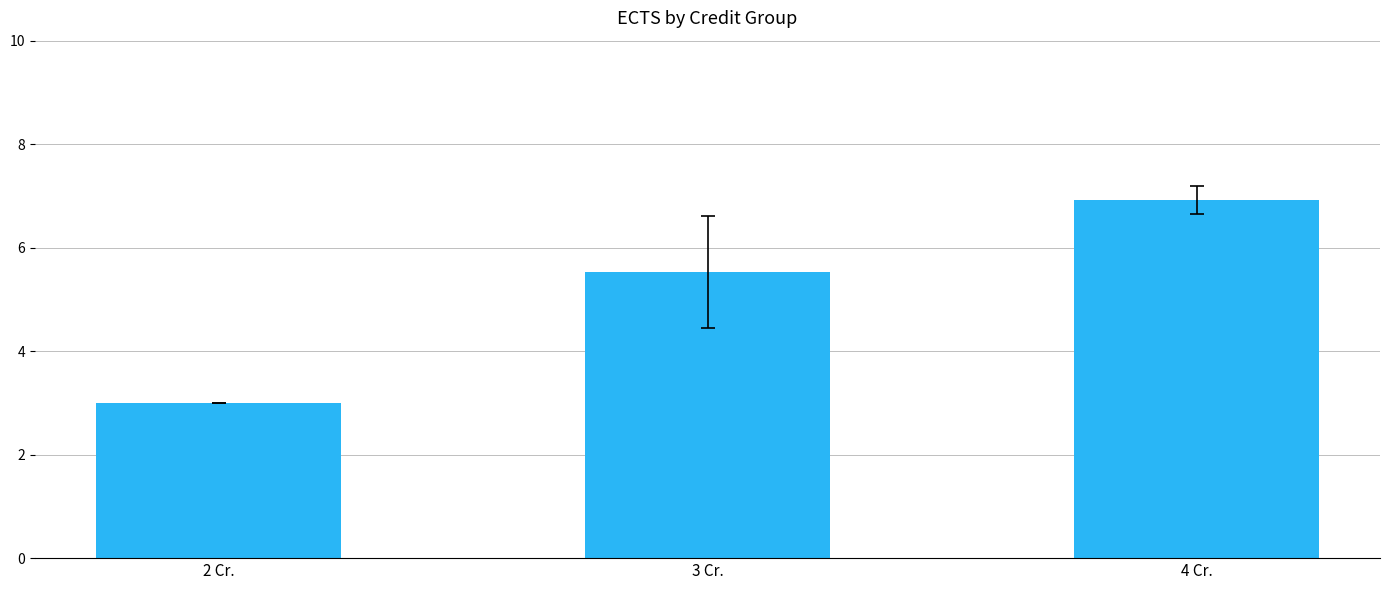

Reading left to right, what are all the values shown in this chart?

3.0	5.5	6.9